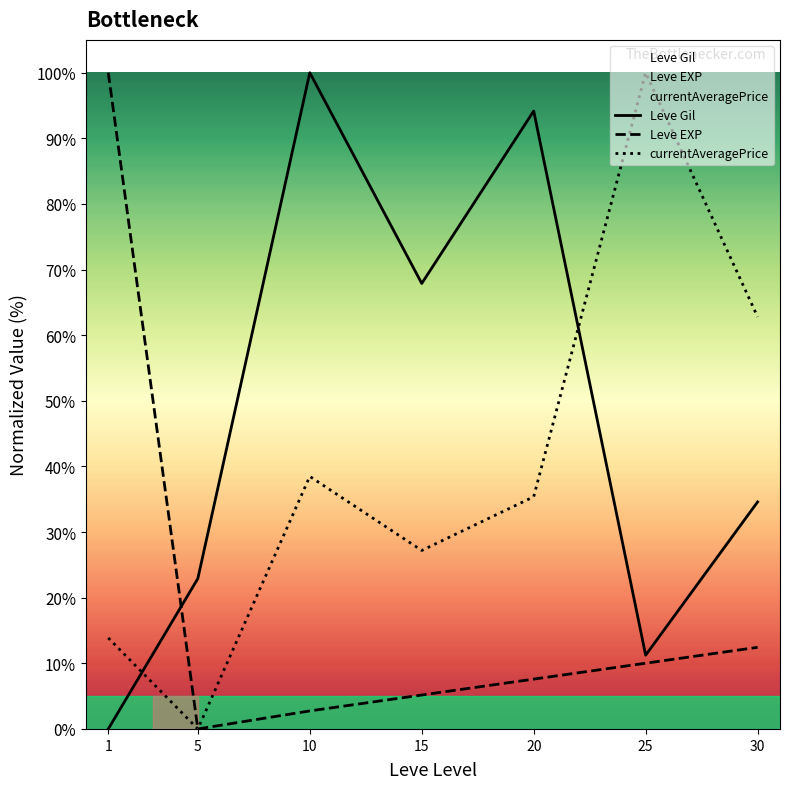

True or false: currentAveragePrice has more than 1 interior local peaks.

True